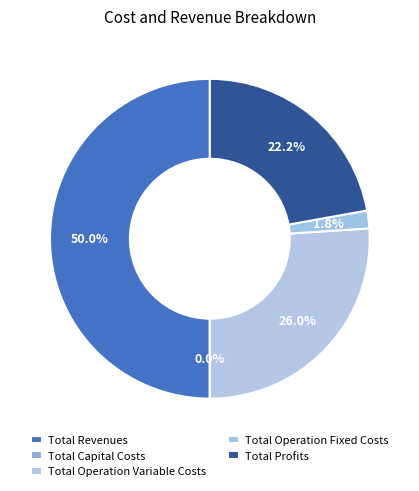

Does Total Profits account for over 50% of the chart?

No